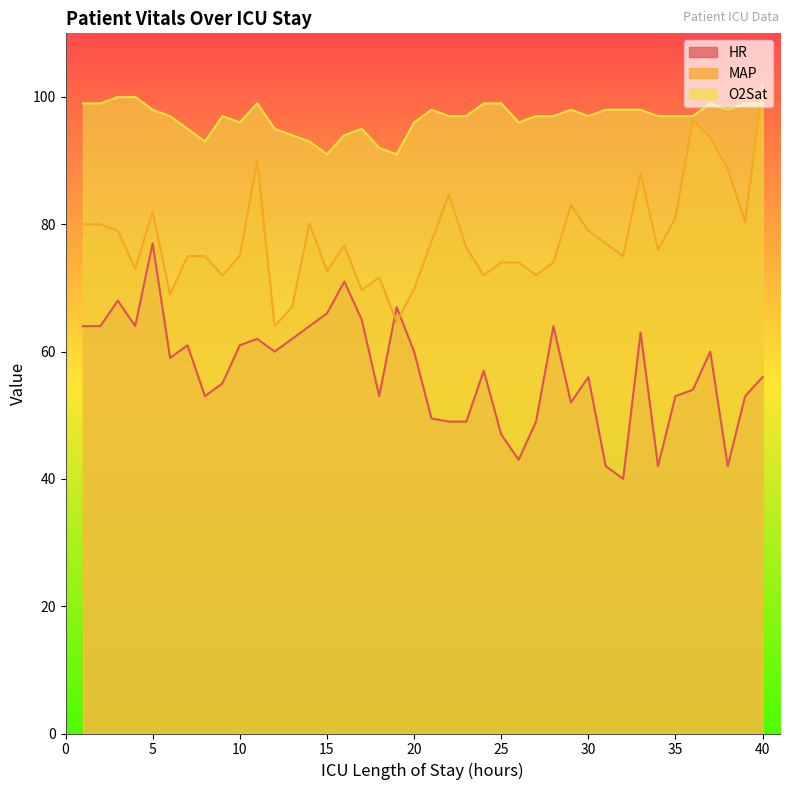

At which label does O2Sat reach its minimum?

15